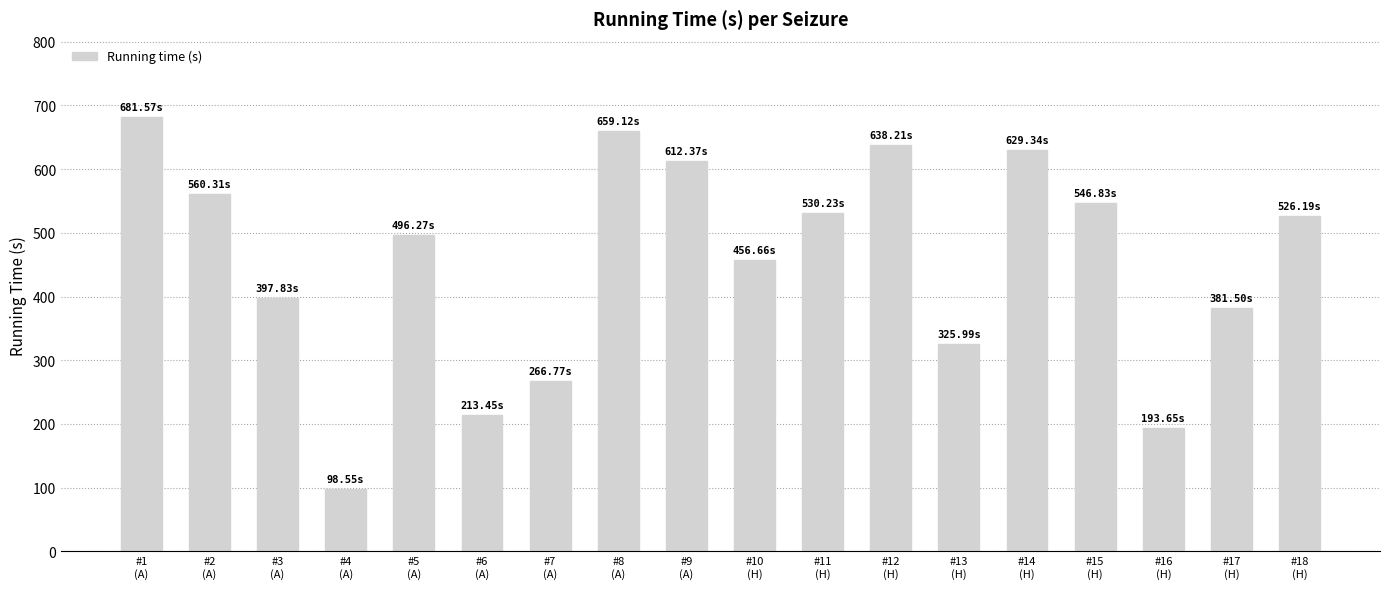

Count the number of data series in this chart.

1